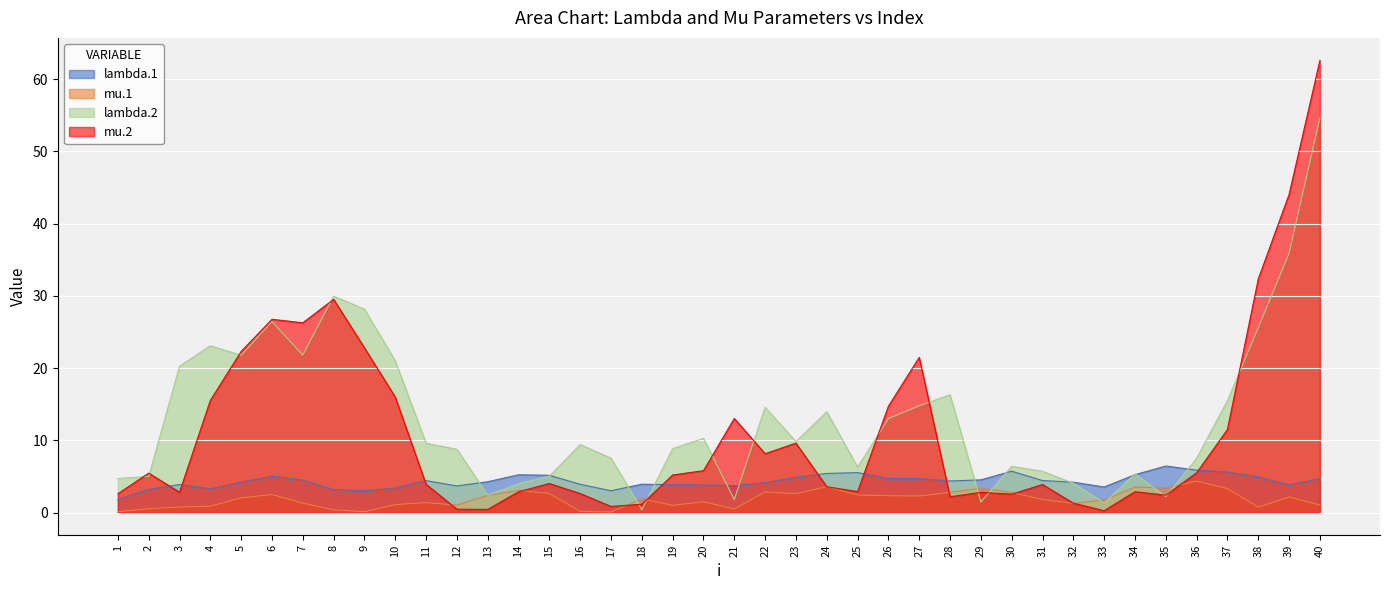

How many intersections are there between lambda.1 and mu.2?

8